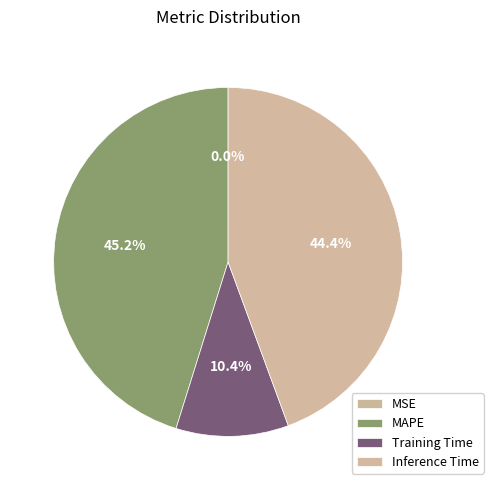

To the nearest percent, what is the combined percentage of MAPE and MSE?

45%